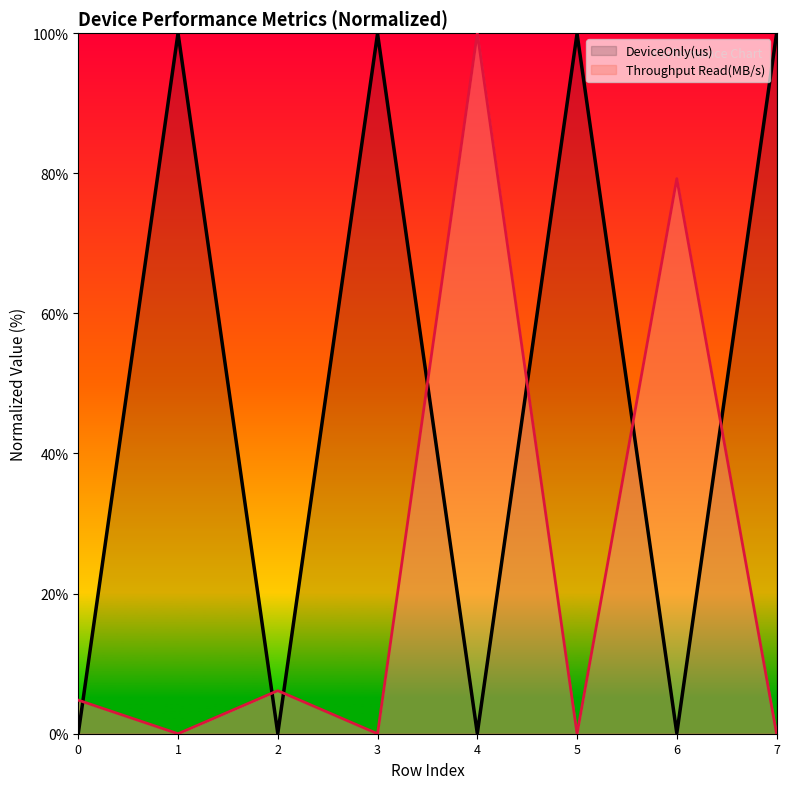

The Throughput Read(MB/s) series shows 31.1 at 3. True or false?

False